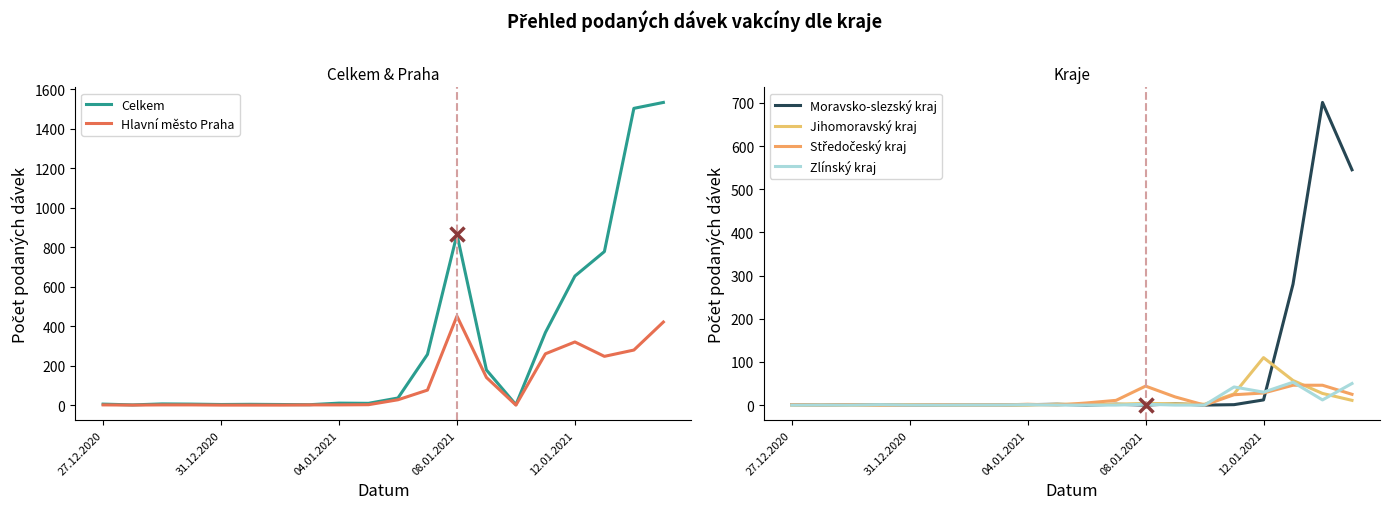

How many lines are shown in the chart?

6